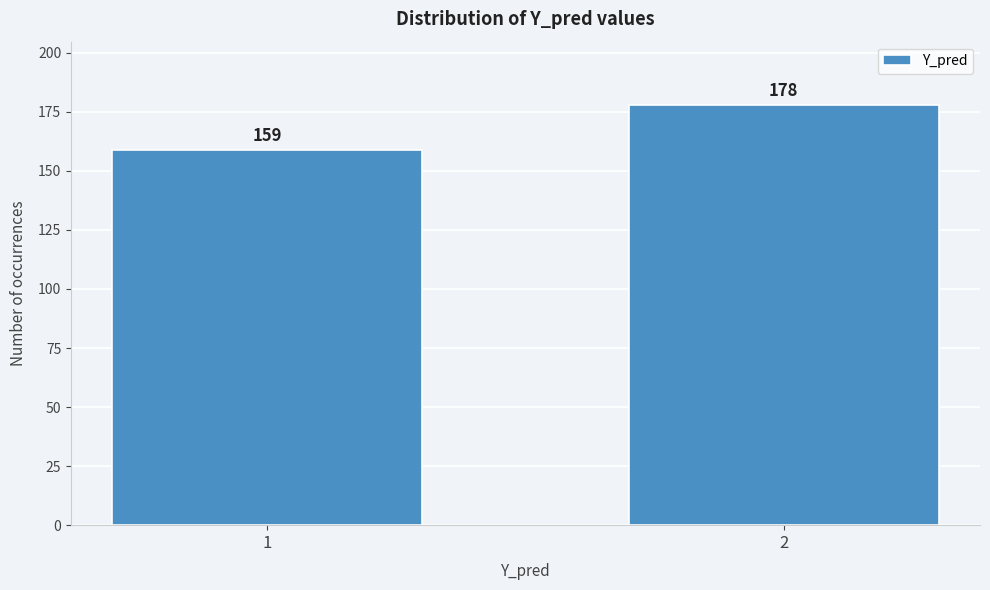

Reading left to right, what are all the values shown in this chart?

159	178